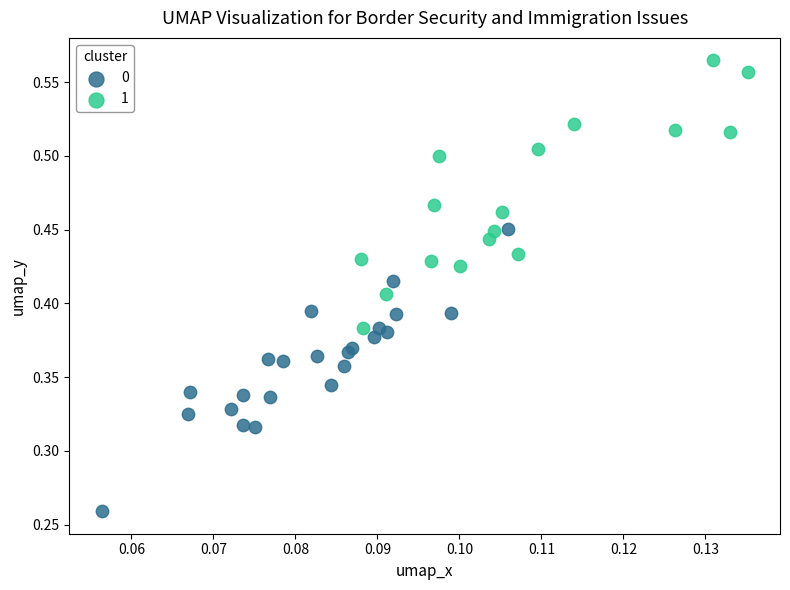

Which series contains the lowest Y value?

0